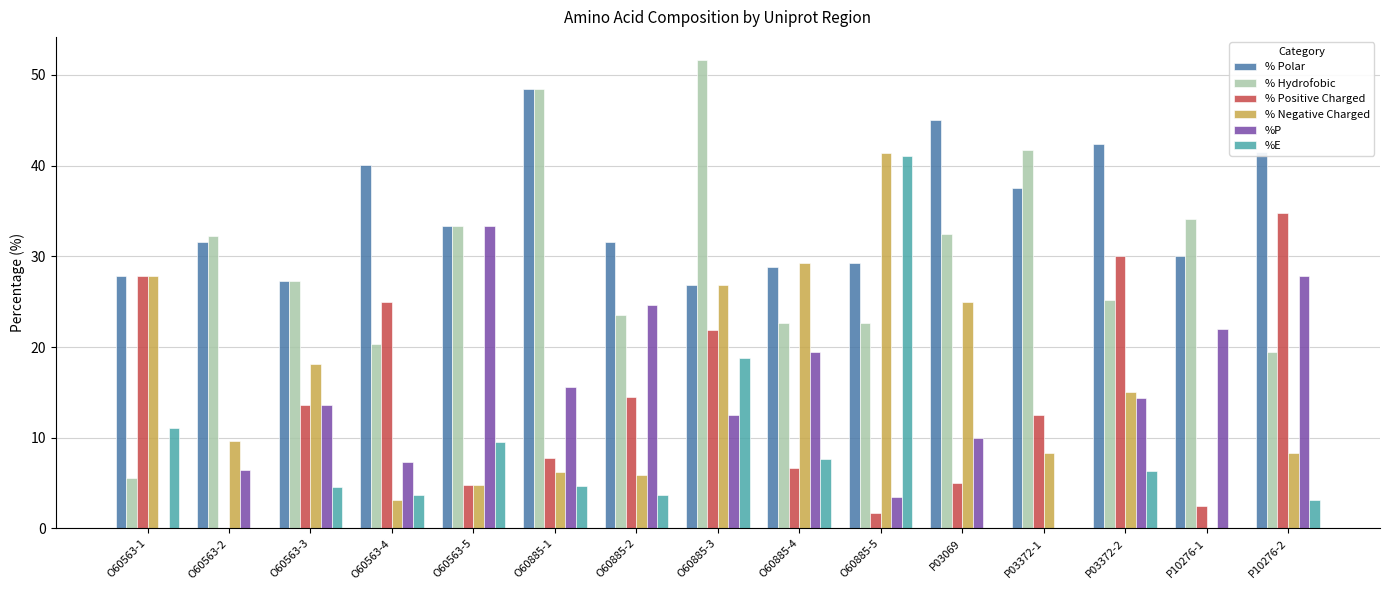

At which category does the chart reach its peak across all series?

O60885-3